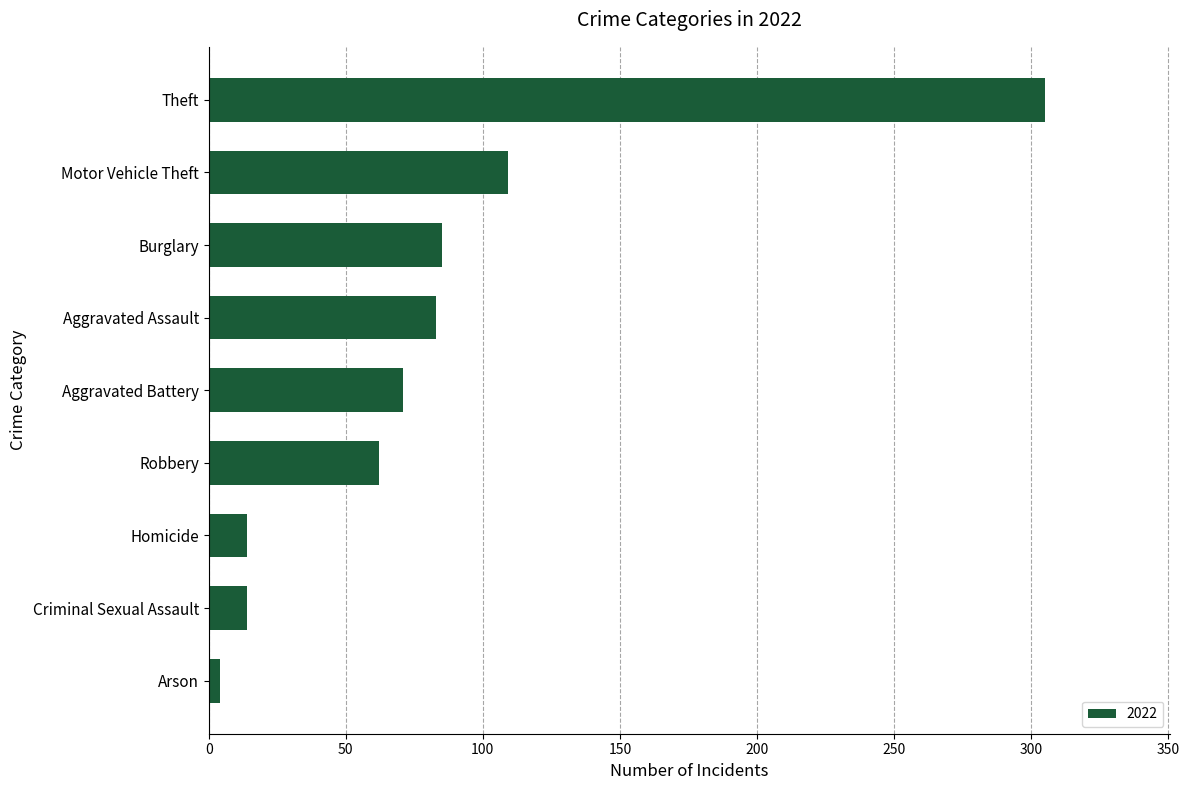

What is the change in value from Criminal Sexual Assault to Motor Vehicle Theft?

+95